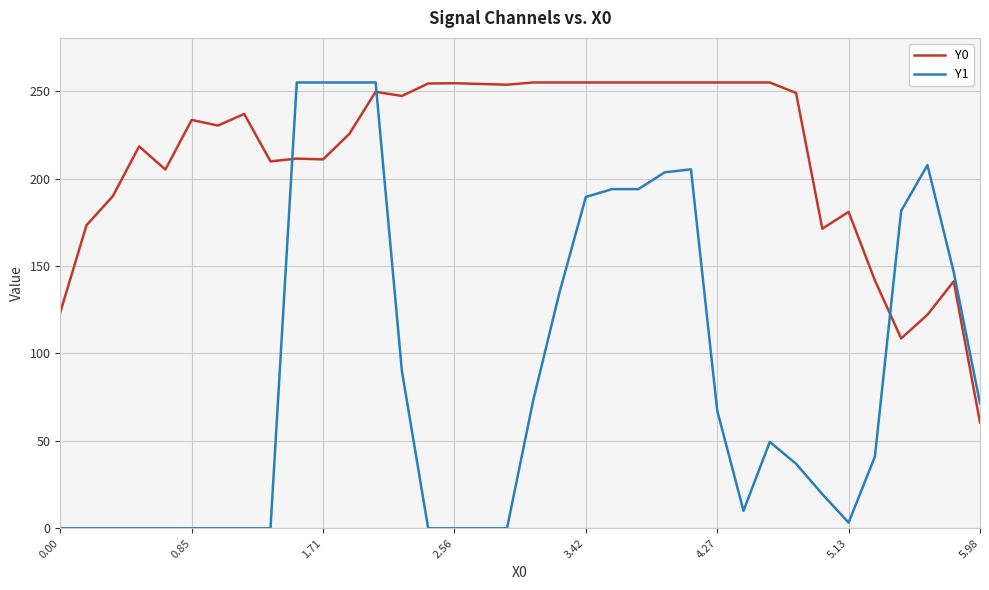

True or false: Y0 and Y1 intersect in this chart.

True